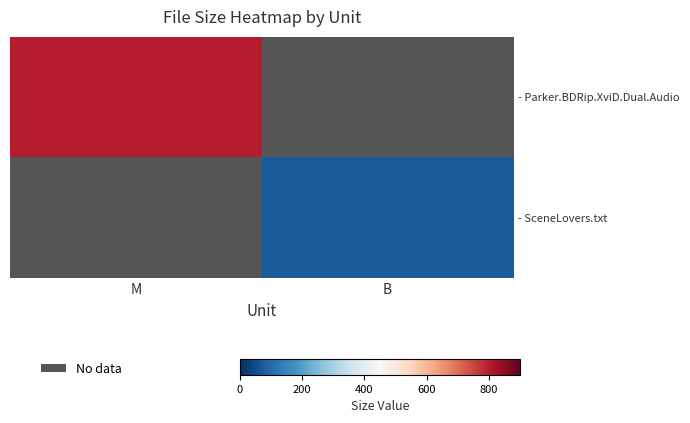

The value of - SceneLovers.txt at B is 71.0. True or false?

True